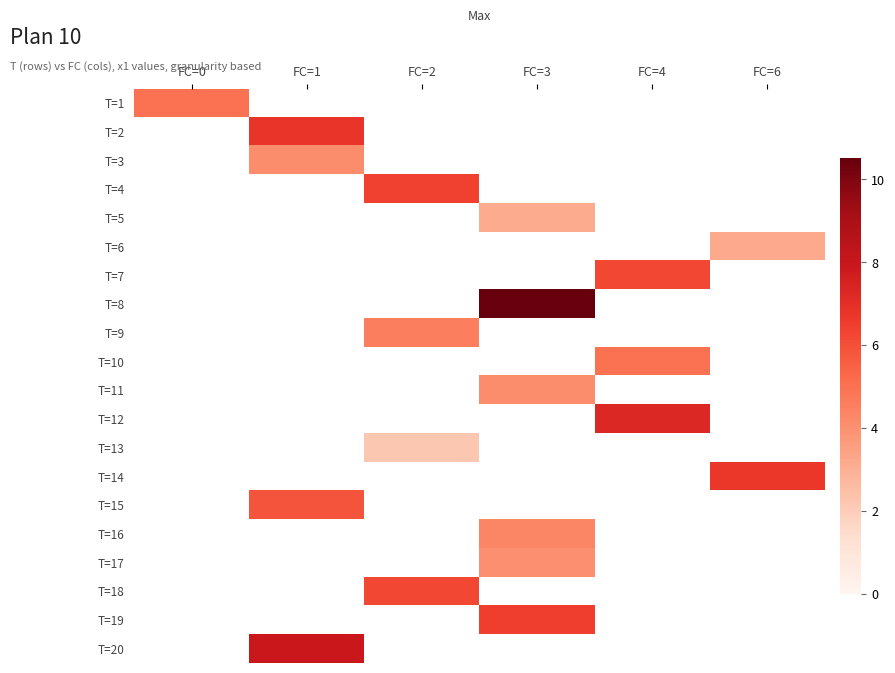

At how many categories does at least one series exceed 7?

3